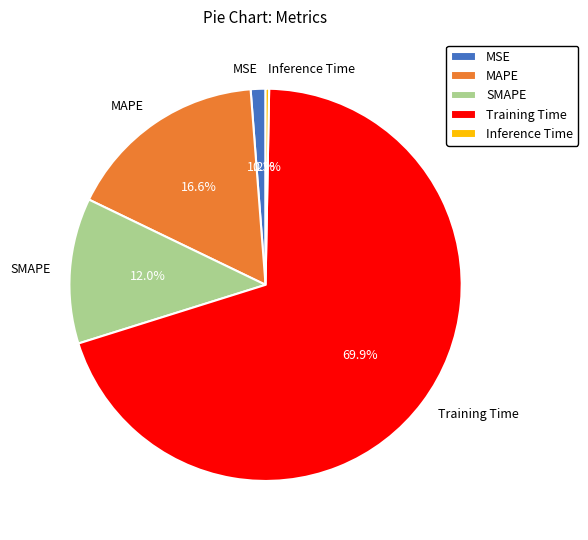

What is the largest slice in the pie chart?

Training Time